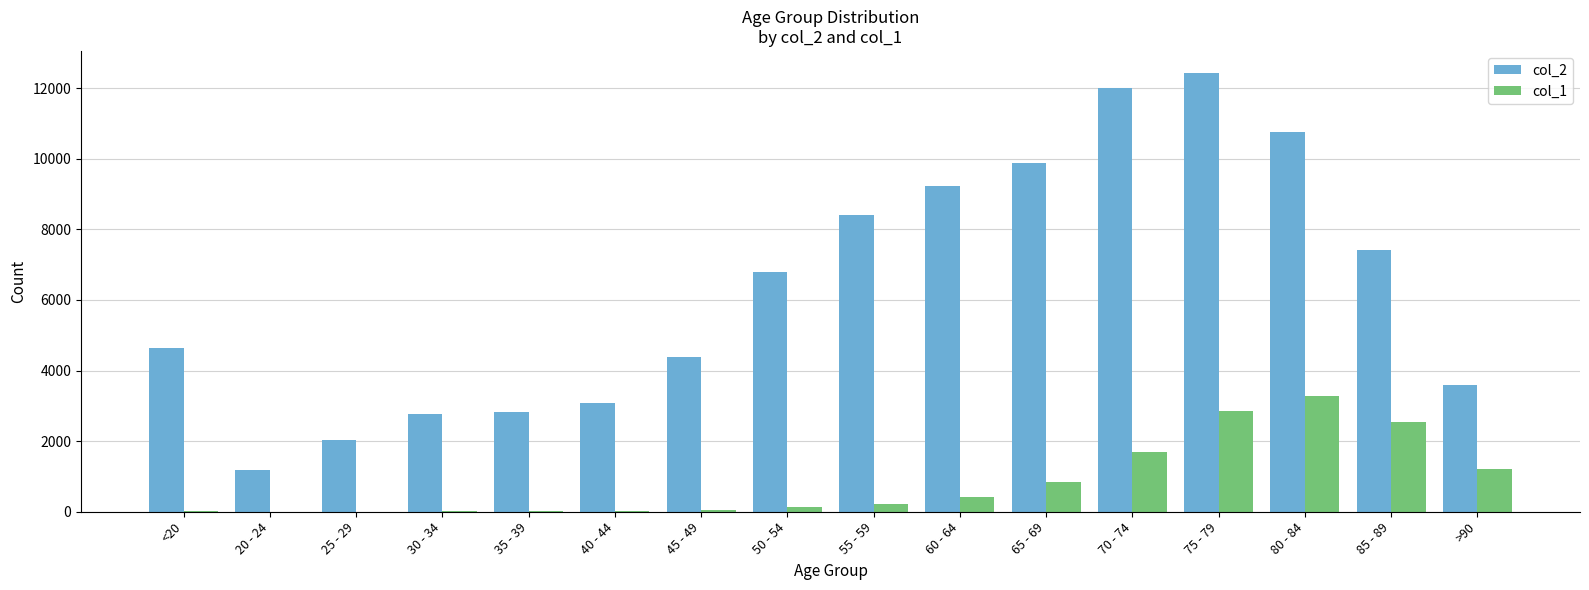

Which series has the largest total across all categories?

col_2